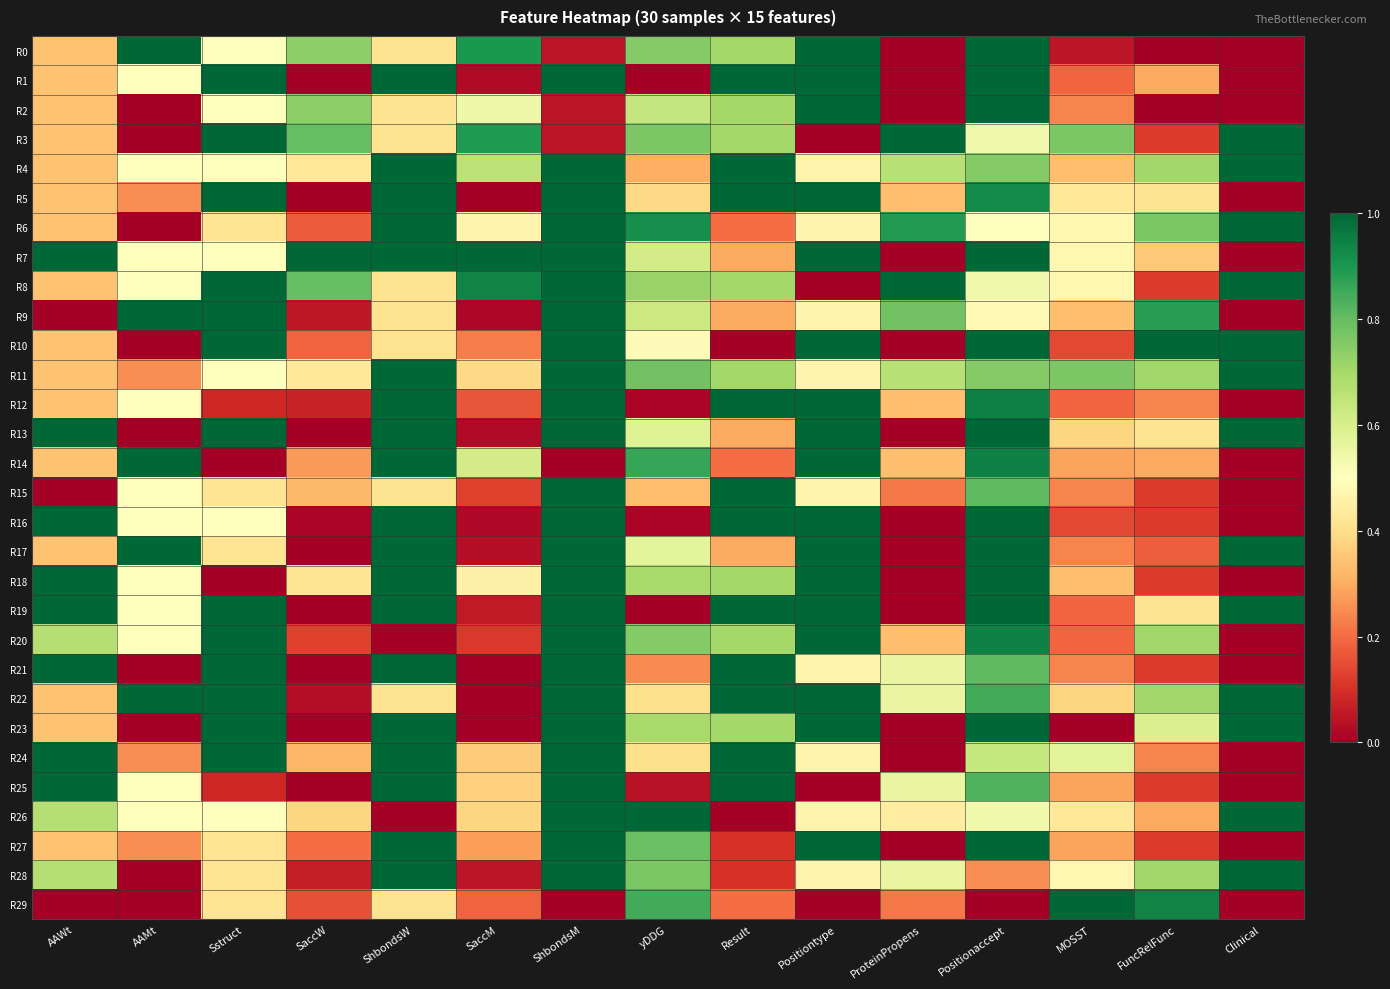

Reading left to right, extract all data points from this chart.

R0: AAWt=0.3	AAMt=1.0	Sstruct=0.5	SaccW=0.7	ShbondsW=0.4	SaccM=0.9	ShbondsM=0.0	yDDG=0.8	Result=0.7	Positiontype=1.0	ProteinPropens=0.0	Positionaccept=1.0	MOSST=0.0	FuncRelFunc=0.0	Clinical=0.0
R1: AAWt=0.3	AAMt=0.5	Sstruct=1.0	SaccW=0.0	ShbondsW=1.0	SaccM=0.0	ShbondsM=1.0	yDDG=0.0	Result=1.0	Positiontype=1.0	ProteinPropens=0.0	Positionaccept=1.0	MOSST=0.2	FuncRelFunc=0.3	Clinical=0.0
R2: AAWt=0.3	AAMt=0.0	Sstruct=0.5	SaccW=0.7	ShbondsW=0.4	SaccM=0.5	ShbondsM=0.0	yDDG=0.6	Result=0.7	Positiontype=1.0	ProteinPropens=0.0	Positionaccept=1.0	MOSST=0.2	FuncRelFunc=0.0	Clinical=0.0
R3: AAWt=0.3	AAMt=0.0	Sstruct=1.0	SaccW=0.8	ShbondsW=0.4	SaccM=0.9	ShbondsM=0.0	yDDG=0.8	Result=0.7	Positiontype=0.0	ProteinPropens=1.0	Positionaccept=0.5	MOSST=0.8	FuncRelFunc=0.1	Clinical=1.0
R4: AAWt=0.3	AAMt=0.5	Sstruct=0.5	SaccW=0.4	ShbondsW=1.0	SaccM=0.7	ShbondsM=1.0	yDDG=0.3	Result=1.0	Positiontype=0.5	ProteinPropens=0.7	Positionaccept=0.8	MOSST=0.3	FuncRelFunc=0.7	Clinical=1.0
R5: AAWt=0.3	AAMt=0.3	Sstruct=1.0	SaccW=0.0	ShbondsW=1.0	SaccM=0.0	ShbondsM=1.0	yDDG=0.4	Result=1.0	Positiontype=1.0	ProteinPropens=0.3	Positionaccept=0.9	MOSST=0.4	FuncRelFunc=0.4	Clinical=0.0
R6: AAWt=0.3	AAMt=0.0	Sstruct=0.4	SaccW=0.2	ShbondsW=1.0	SaccM=0.5	ShbondsM=1.0	yDDG=0.9	Result=0.2	Positiontype=0.5	ProteinPropens=0.9	Positionaccept=0.5	MOSST=0.5	FuncRelFunc=0.8	Clinical=1.0
R7: AAWt=1.0	AAMt=0.5	Sstruct=0.5	SaccW=1.0	ShbondsW=1.0	SaccM=1.0	ShbondsM=1.0	yDDG=0.6	Result=0.3	Positiontype=1.0	ProteinPropens=0.0	Positionaccept=1.0	MOSST=0.5	FuncRelFunc=0.4	Clinical=0.0
R8: AAWt=0.3	AAMt=0.5	Sstruct=1.0	SaccW=0.8	ShbondsW=0.4	SaccM=0.9	ShbondsM=1.0	yDDG=0.7	Result=0.7	Positiontype=0.0	ProteinPropens=1.0	Positionaccept=0.5	MOSST=0.5	FuncRelFunc=0.1	Clinical=1.0
R9: AAWt=0.0	AAMt=1.0	Sstruct=1.0	SaccW=0.1	ShbondsW=0.4	SaccM=0.0	ShbondsM=1.0	yDDG=0.6	Result=0.3	Positiontype=0.5	ProteinPropens=0.8	Positionaccept=0.5	MOSST=0.3	FuncRelFunc=0.9	Clinical=0.0
R10: AAWt=0.3	AAMt=0.0	Sstruct=1.0	SaccW=0.2	ShbondsW=0.4	SaccM=0.2	ShbondsM=1.0	yDDG=0.5	Result=0.0	Positiontype=1.0	ProteinPropens=0.0	Positionaccept=1.0	MOSST=0.1	FuncRelFunc=1.0	Clinical=1.0
R11: AAWt=0.3	AAMt=0.3	Sstruct=0.5	SaccW=0.4	ShbondsW=1.0	SaccM=0.4	ShbondsM=1.0	yDDG=0.8	Result=0.7	Positiontype=0.5	ProteinPropens=0.7	Positionaccept=0.8	MOSST=0.8	FuncRelFunc=0.7	Clinical=1.0
R12: AAWt=0.3	AAMt=0.5	Sstruct=0.1	SaccW=0.1	ShbondsW=1.0	SaccM=0.2	ShbondsM=1.0	yDDG=0.0	Result=1.0	Positiontype=1.0	ProteinPropens=0.3	Positionaccept=0.9	MOSST=0.2	FuncRelFunc=0.2	Clinical=0.0
R13: AAWt=1.0	AAMt=0.0	Sstruct=1.0	SaccW=0.0	ShbondsW=1.0	SaccM=0.0	ShbondsM=1.0	yDDG=0.6	Result=0.3	Positiontype=1.0	ProteinPropens=0.0	Positionaccept=1.0	MOSST=0.4	FuncRelFunc=0.4	Clinical=1.0
R14: AAWt=0.3	AAMt=1.0	Sstruct=0.0	SaccW=0.3	ShbondsW=1.0	SaccM=0.6	ShbondsM=0.0	yDDG=0.9	Result=0.2	Positiontype=1.0	ProteinPropens=0.3	Positionaccept=0.9	MOSST=0.3	FuncRelFunc=0.3	Clinical=0.0
R15: AAWt=0.0	AAMt=0.5	Sstruct=0.4	SaccW=0.3	ShbondsW=0.4	SaccM=0.1	ShbondsM=1.0	yDDG=0.3	Result=1.0	Positiontype=0.5	ProteinPropens=0.2	Positionaccept=0.8	MOSST=0.2	FuncRelFunc=0.1	Clinical=0.0
R16: AAWt=1.0	AAMt=0.5	Sstruct=0.5	SaccW=0.0	ShbondsW=1.0	SaccM=0.0	ShbondsM=1.0	yDDG=0.0	Result=1.0	Positiontype=1.0	ProteinPropens=0.0	Positionaccept=1.0	MOSST=0.1	FuncRelFunc=0.1	Clinical=0.0
R17: AAWt=0.3	AAMt=1.0	Sstruct=0.4	SaccW=0.0	ShbondsW=1.0	SaccM=0.0	ShbondsM=1.0	yDDG=0.6	Result=0.3	Positiontype=1.0	ProteinPropens=0.0	Positionaccept=1.0	MOSST=0.2	FuncRelFunc=0.2	Clinical=1.0
R18: AAWt=1.0	AAMt=0.5	Sstruct=0.0	SaccW=0.4	ShbondsW=1.0	SaccM=0.5	ShbondsM=1.0	yDDG=0.7	Result=0.7	Positiontype=1.0	ProteinPropens=0.0	Positionaccept=1.0	MOSST=0.3	FuncRelFunc=0.1	Clinical=0.0
R19: AAWt=1.0	AAMt=0.5	Sstruct=1.0	SaccW=0.0	ShbondsW=1.0	SaccM=0.1	ShbondsM=1.0	yDDG=0.0	Result=1.0	Positiontype=1.0	ProteinPropens=0.0	Positionaccept=1.0	MOSST=0.2	FuncRelFunc=0.4	Clinical=1.0
R20: AAWt=0.7	AAMt=0.5	Sstruct=1.0	SaccW=0.1	ShbondsW=0.0	SaccM=0.1	ShbondsM=1.0	yDDG=0.8	Result=0.7	Positiontype=1.0	ProteinPropens=0.3	Positionaccept=0.9	MOSST=0.2	FuncRelFunc=0.7	Clinical=0.0
R21: AAWt=1.0	AAMt=0.0	Sstruct=1.0	SaccW=0.0	ShbondsW=1.0	SaccM=0.0	ShbondsM=1.0	yDDG=0.2	Result=1.0	Positiontype=0.5	ProteinPropens=0.6	Positionaccept=0.8	MOSST=0.2	FuncRelFunc=0.1	Clinical=0.0
R22: AAWt=0.3	AAMt=1.0	Sstruct=1.0	SaccW=0.0	ShbondsW=0.4	SaccM=0.0	ShbondsM=1.0	yDDG=0.4	Result=1.0	Positiontype=1.0	ProteinPropens=0.6	Positionaccept=0.8	MOSST=0.4	FuncRelFunc=0.7	Clinical=1.0
R23: AAWt=0.3	AAMt=0.0	Sstruct=1.0	SaccW=0.0	ShbondsW=1.0	SaccM=0.0	ShbondsM=1.0	yDDG=0.7	Result=0.7	Positiontype=1.0	ProteinPropens=0.0	Positionaccept=1.0	MOSST=0.0	FuncRelFunc=0.6	Clinical=1.0
R24: AAWt=1.0	AAMt=0.3	Sstruct=1.0	SaccW=0.3	ShbondsW=1.0	SaccM=0.4	ShbondsM=1.0	yDDG=0.4	Result=1.0	Positiontype=0.5	ProteinPropens=0.0	Positionaccept=0.6	MOSST=0.6	FuncRelFunc=0.2	Clinical=0.0
R25: AAWt=1.0	AAMt=0.5	Sstruct=0.1	SaccW=0.0	ShbondsW=1.0	SaccM=0.4	ShbondsM=1.0	yDDG=0.0	Result=1.0	Positiontype=0.0	ProteinPropens=0.6	Positionaccept=0.8	MOSST=0.3	FuncRelFunc=0.1	Clinical=0.0
R26: AAWt=0.7	AAMt=0.5	Sstruct=0.5	SaccW=0.4	ShbondsW=0.0	SaccM=0.4	ShbondsM=1.0	yDDG=1.0	Result=0.0	Positiontype=0.5	ProteinPropens=0.4	Positionaccept=0.5	MOSST=0.4	FuncRelFunc=0.3	Clinical=1.0
R27: AAWt=0.3	AAMt=0.3	Sstruct=0.4	SaccW=0.2	ShbondsW=1.0	SaccM=0.3	ShbondsM=1.0	yDDG=0.8	Result=0.1	Positiontype=1.0	ProteinPropens=0.0	Positionaccept=1.0	MOSST=0.3	FuncRelFunc=0.1	Clinical=0.0
R28: AAWt=0.7	AAMt=0.0	Sstruct=0.4	SaccW=0.1	ShbondsW=1.0	SaccM=0.1	ShbondsM=1.0	yDDG=0.8	Result=0.1	Positiontype=0.5	ProteinPropens=0.6	Positionaccept=0.2	MOSST=0.5	FuncRelFunc=0.7	Clinical=1.0
R29: AAWt=0.0	AAMt=0.0	Sstruct=0.4	SaccW=0.2	ShbondsW=0.4	SaccM=0.2	ShbondsM=0.0	yDDG=0.8	Result=0.2	Positiontype=0.0	ProteinPropens=0.2	Positionaccept=0.0	MOSST=1.0	FuncRelFunc=0.9	Clinical=0.0